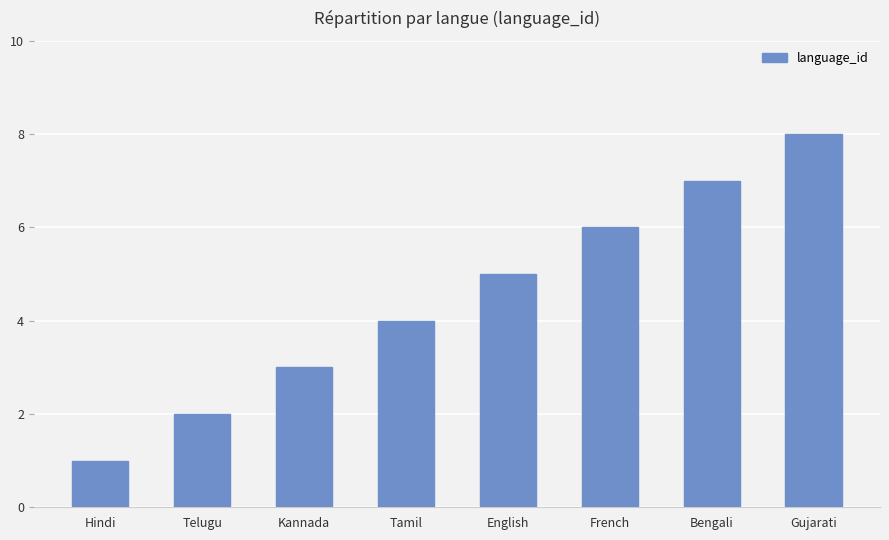

True or false: the data shows 3 at Kannada.

True